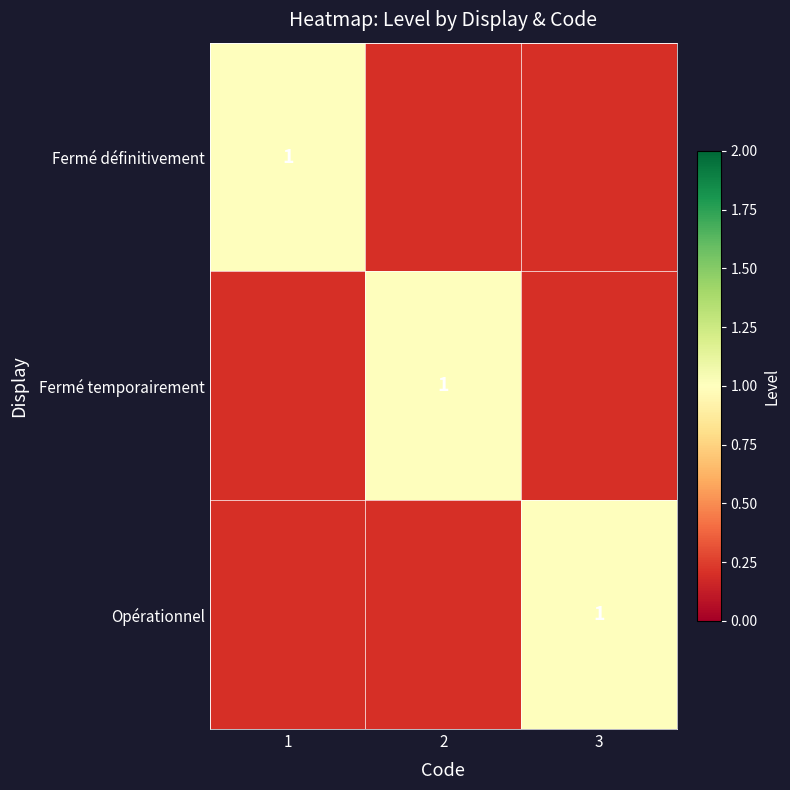

The Fermé temporairement series shows 1.0 at 2. True or false?

True